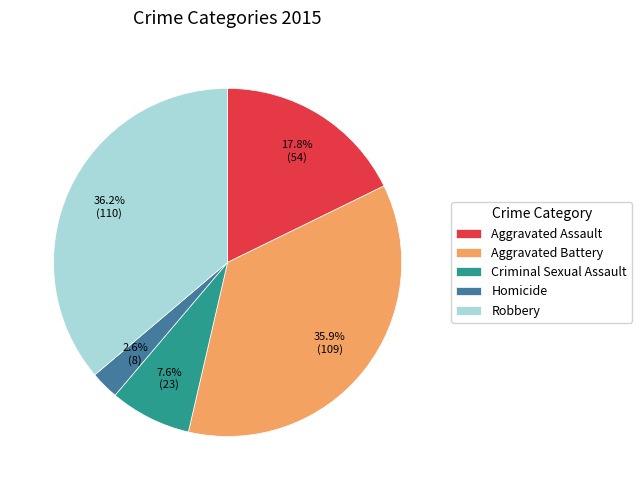

Is it true that Homicide is 10% of the pie?

False